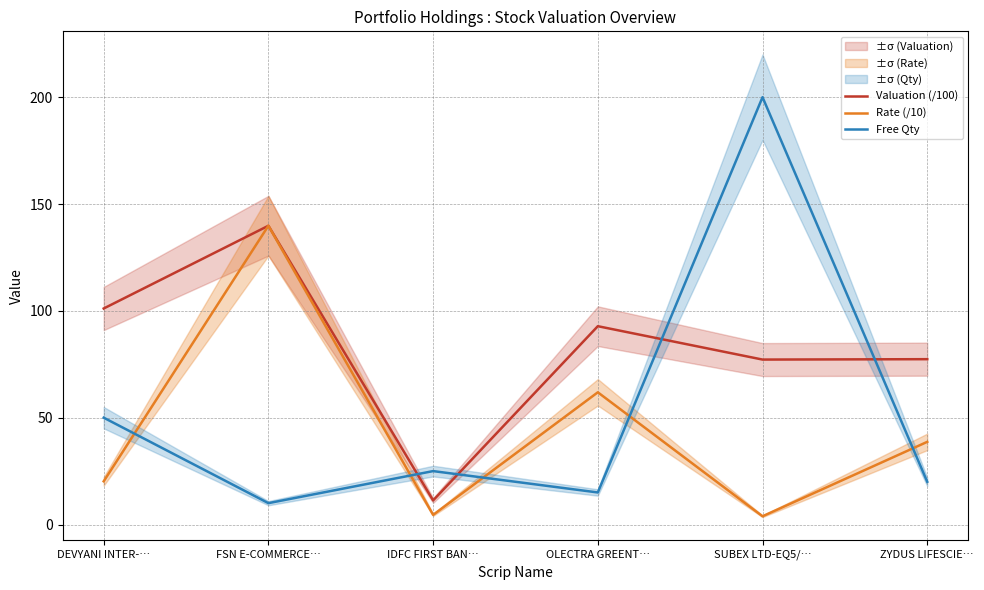

What is the value of the Free Qty point at the 2nd from the left?

10.0